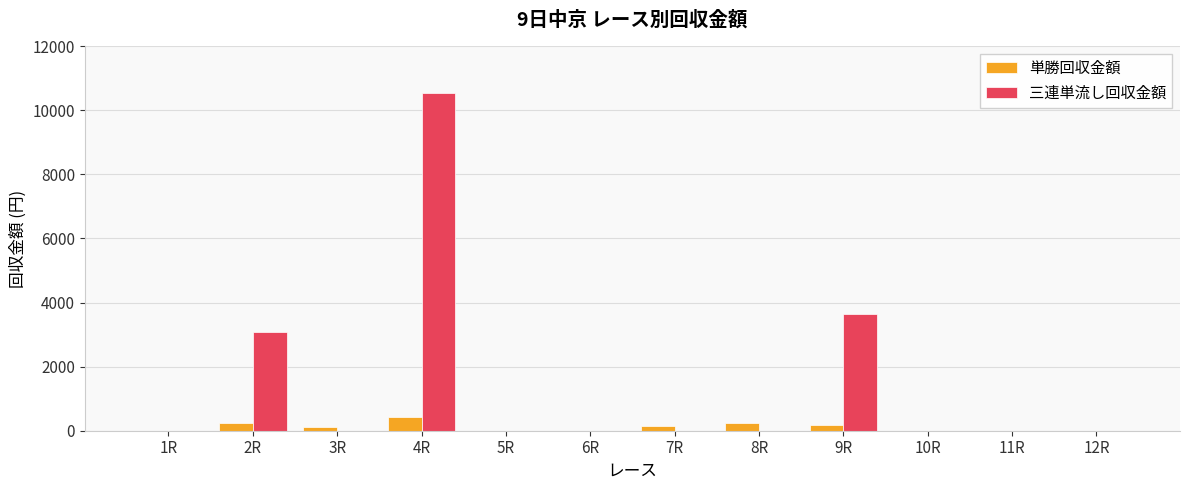

Which series has the largest total across all categories?

三連単流し回収金額